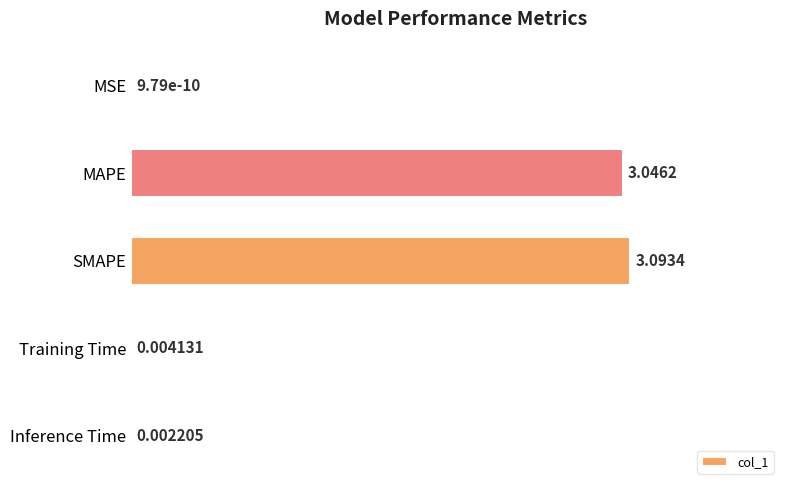

Where is the data nearest to the value 50?

MAPE